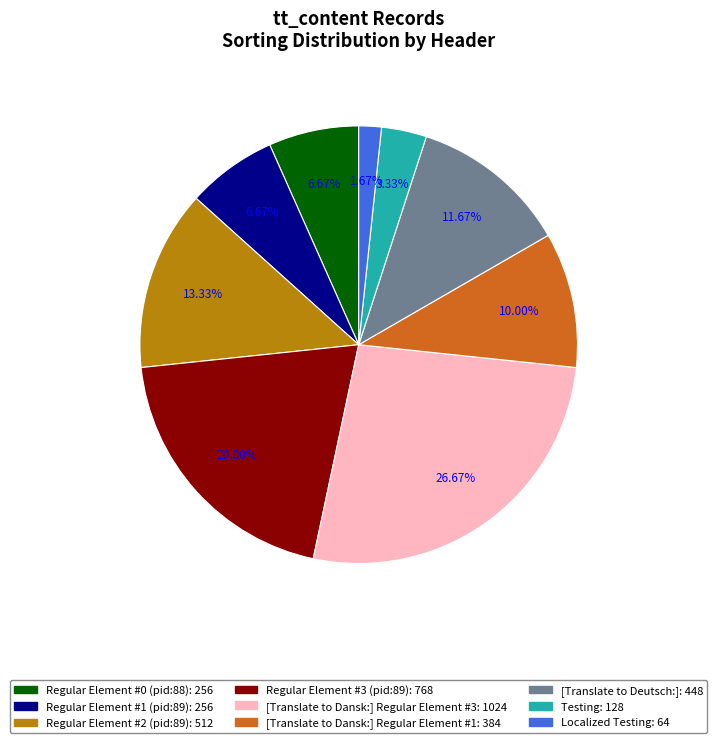

Is Localized Testing the majority of the pie?

No